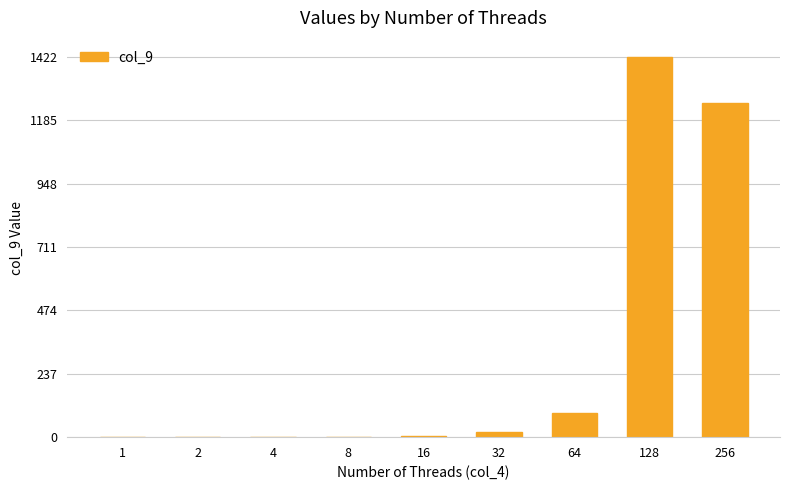

Approximately how many times larger is the value at 1 compared to 16?

0.1